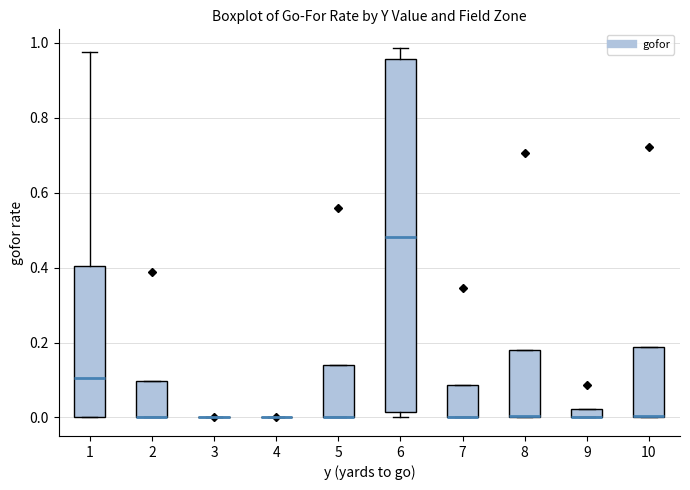

Which box is the tallest, from its lower edge to its upper edge?

6